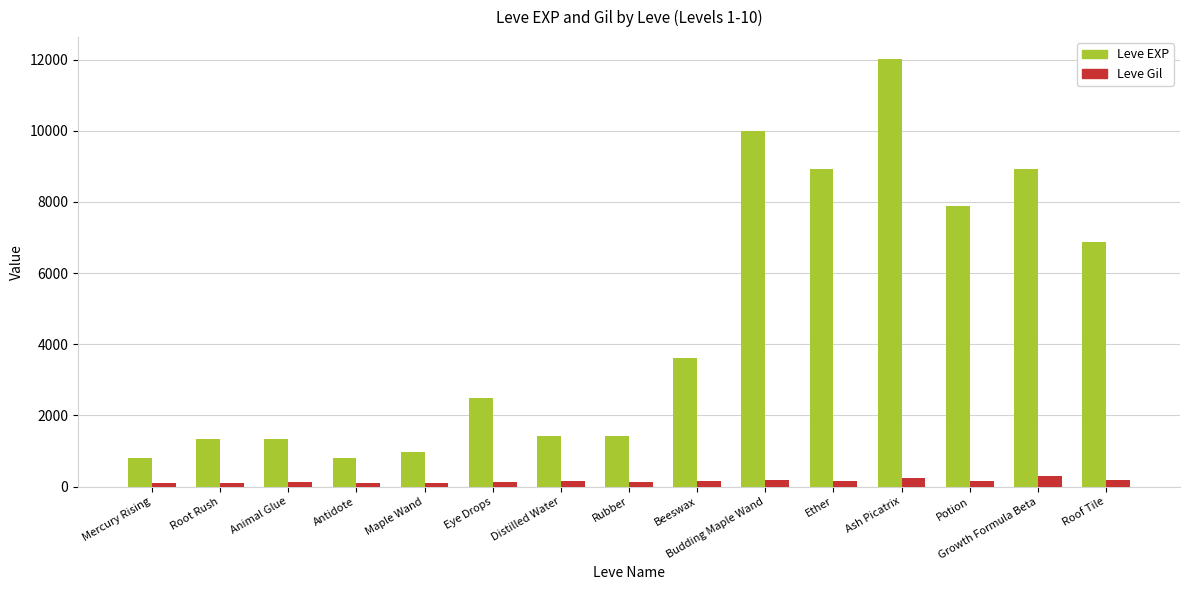

Between Distilled Water and Growth Formula Beta, which series saw the biggest shift?

Leve EXP